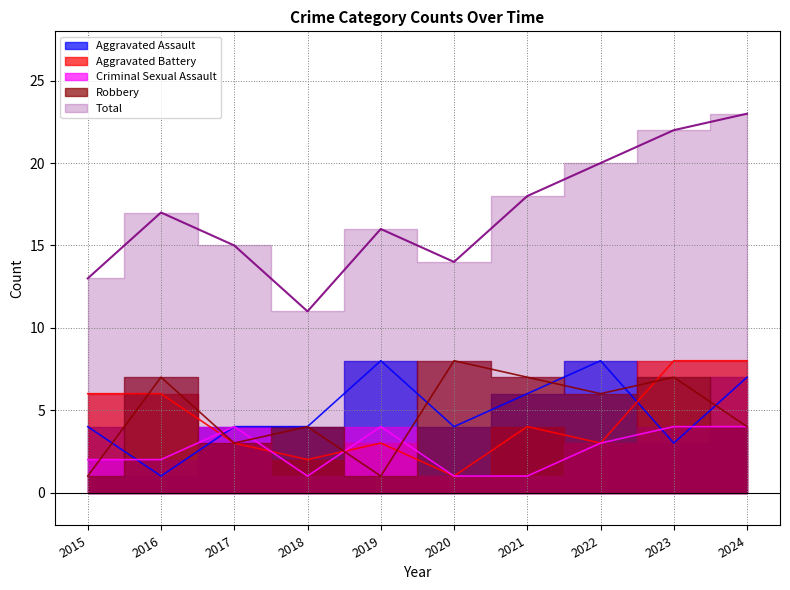

What is the minimum value shown in the chart?

1